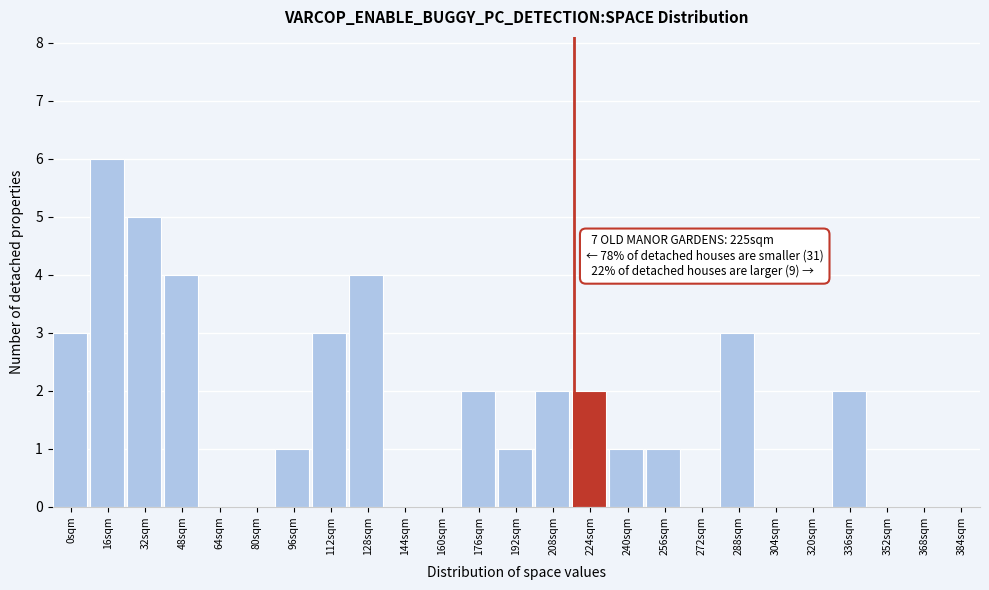

Reading left to right, what are all the values shown in this chart?

0sqm=3	16sqm=6	32sqm=5	48sqm=4	64sqm=0	80sqm=0	96sqm=1	112sqm=3	128sqm=4	144sqm=0	160sqm=0	176sqm=2	192sqm=1	208sqm=2	224sqm=2	240sqm=1	256sqm=1	272sqm=0	288sqm=3	304sqm=0	320sqm=0	336sqm=2	352sqm=0	368sqm=0	384sqm=0